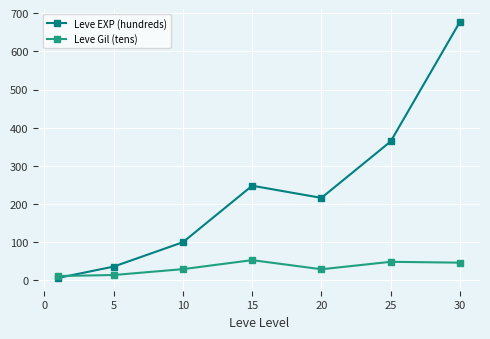

Which series has the largest range (max minus min)?

Leve EXP (hundreds)